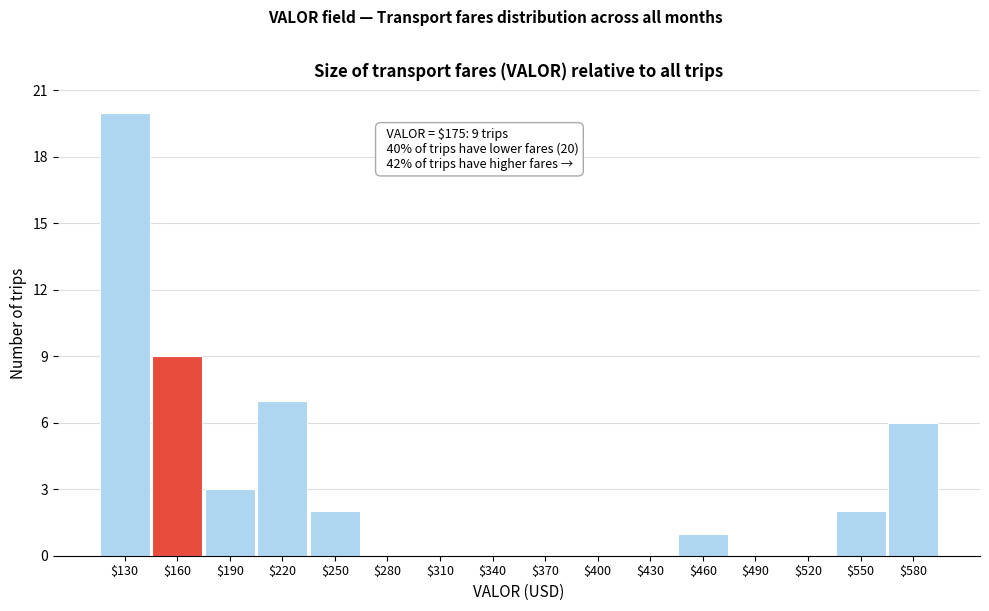

What is the sum of all values?

50